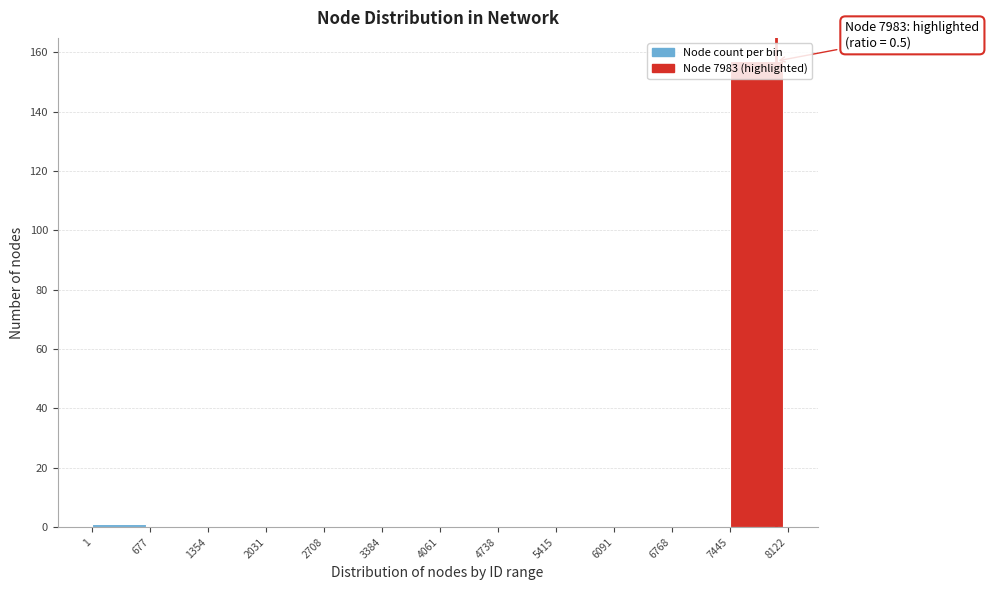

Which range on the x-axis has the tallest bar?

7445 to 8122